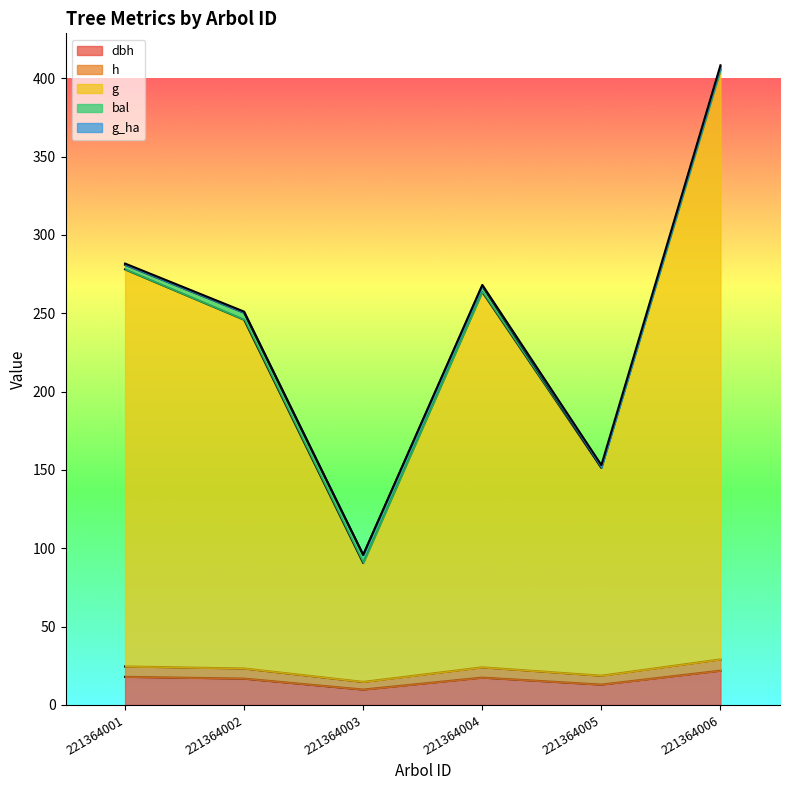

At which label does h reach its minimum?

221364003